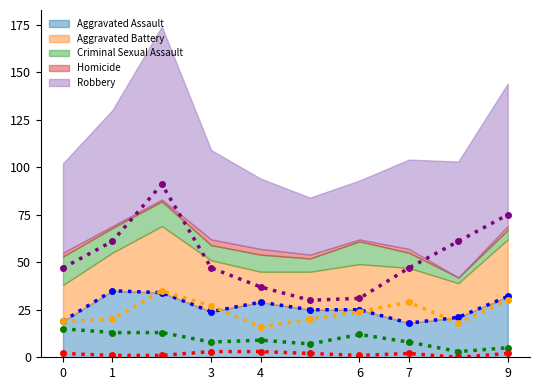

In Criminal Sexual Assault, how many points are lower than both neighbors (excluding endpoints)?

3